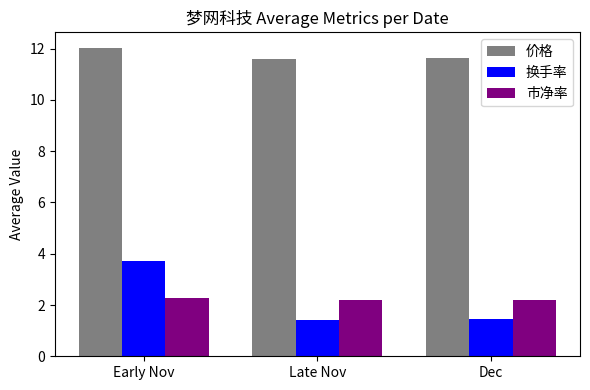

What is the label of the 1st bar from the left?

Early Nov